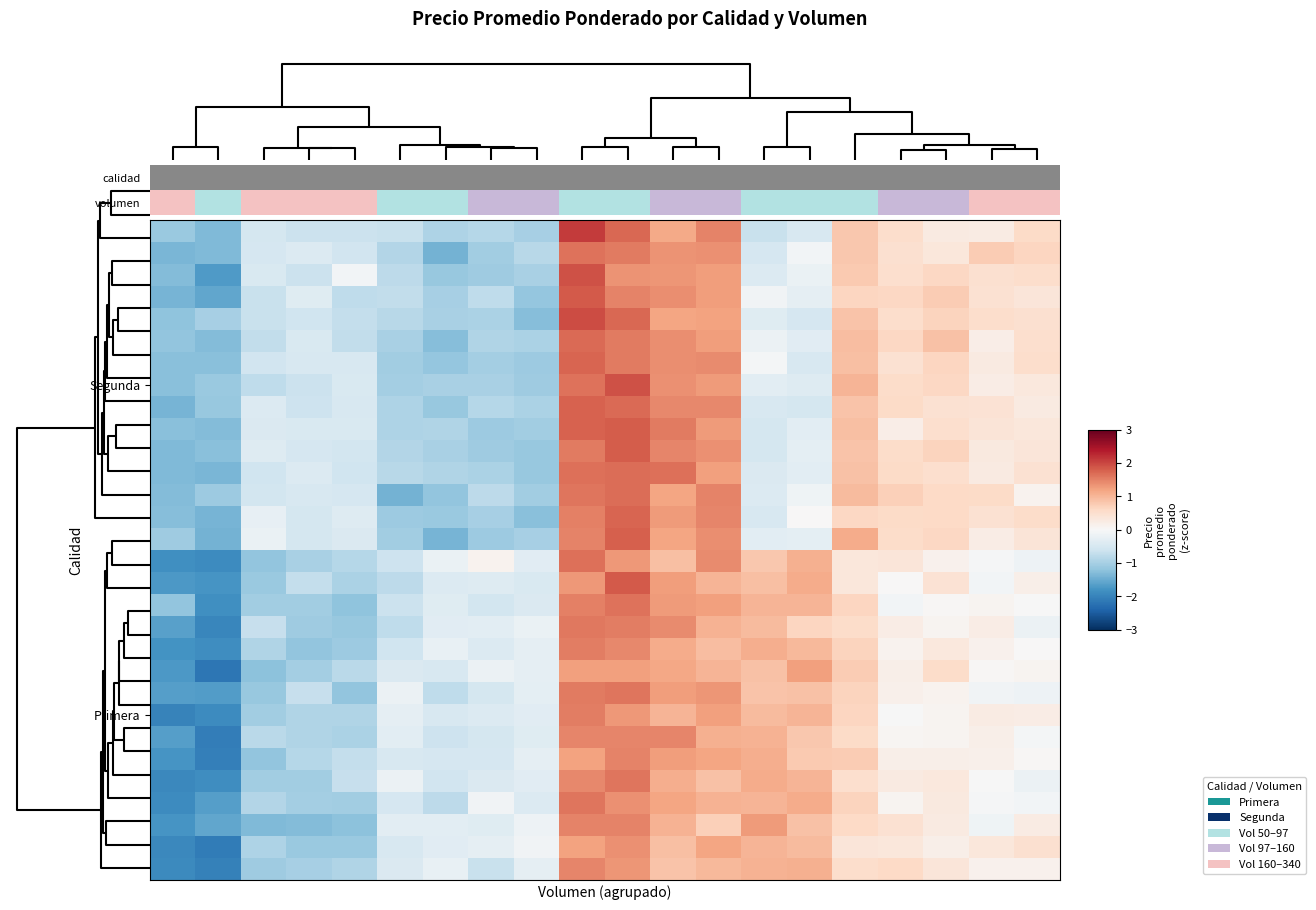

How many series are shown in this chart?

30